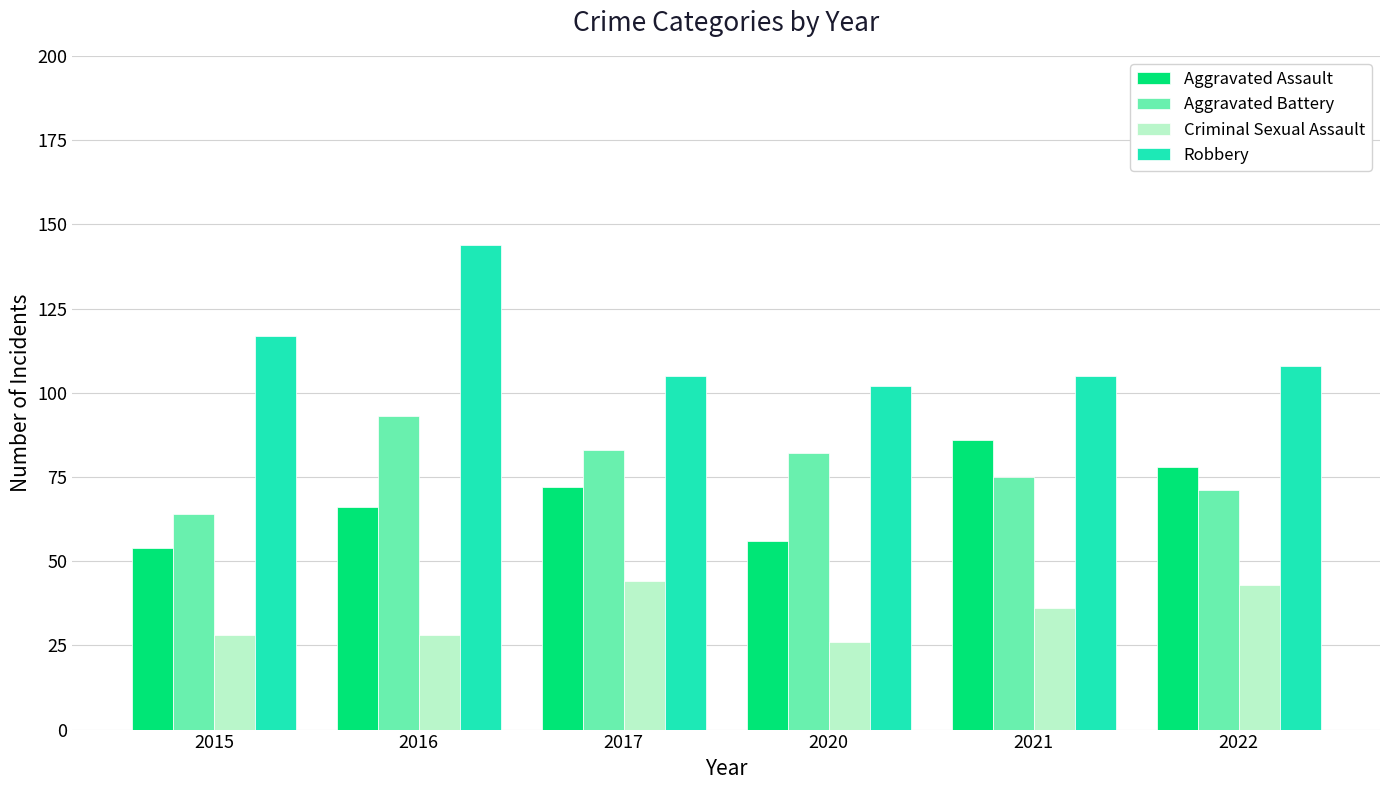

What is the difference between the maximum and minimum values in the Aggravated Assault series?

32